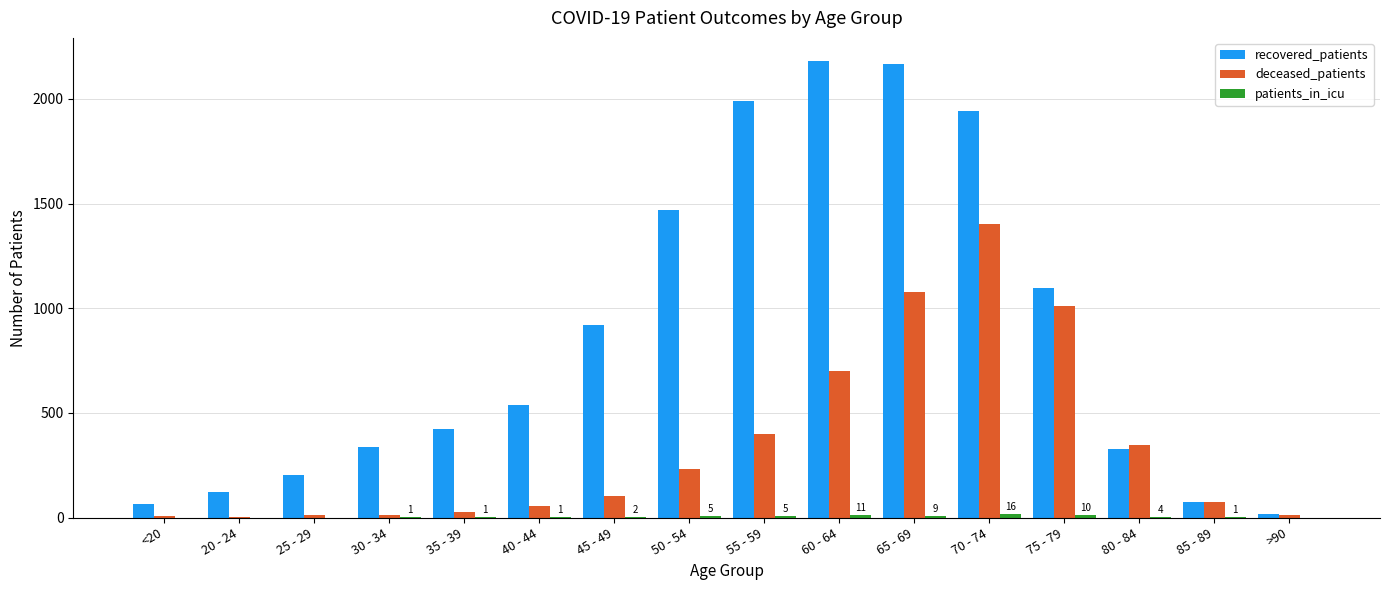

Are the bars grouped side by side (vs. stacked)?

Yes